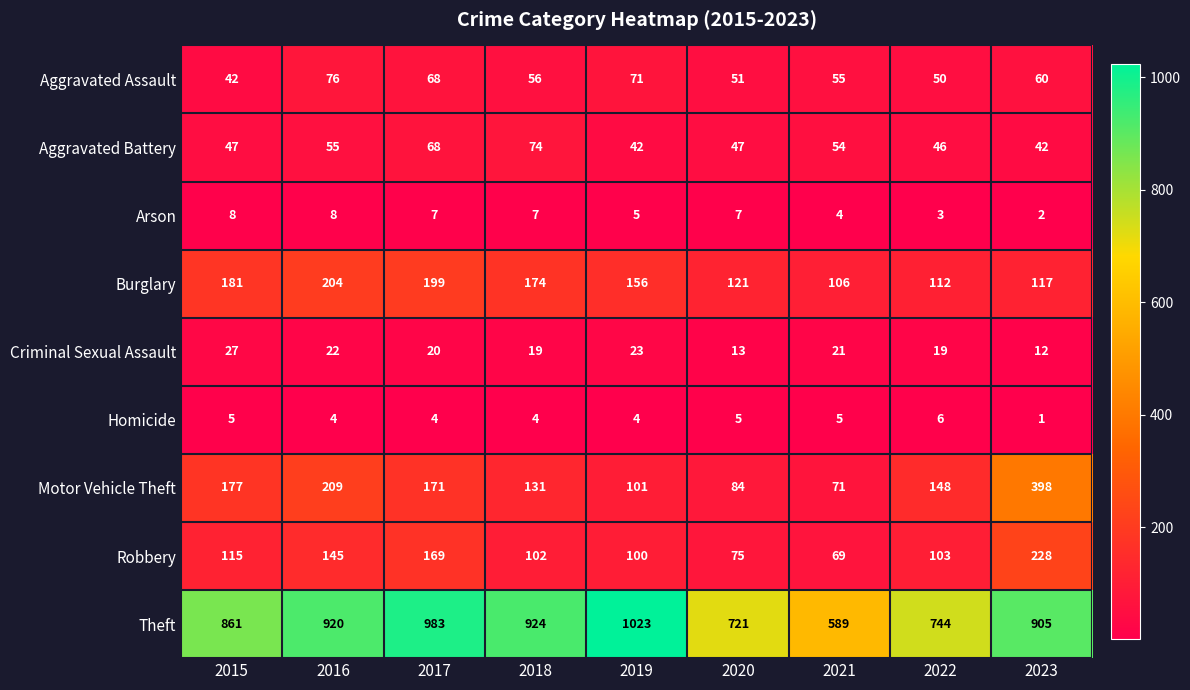

Is it true that Theft equals 1321 at 2023?

False